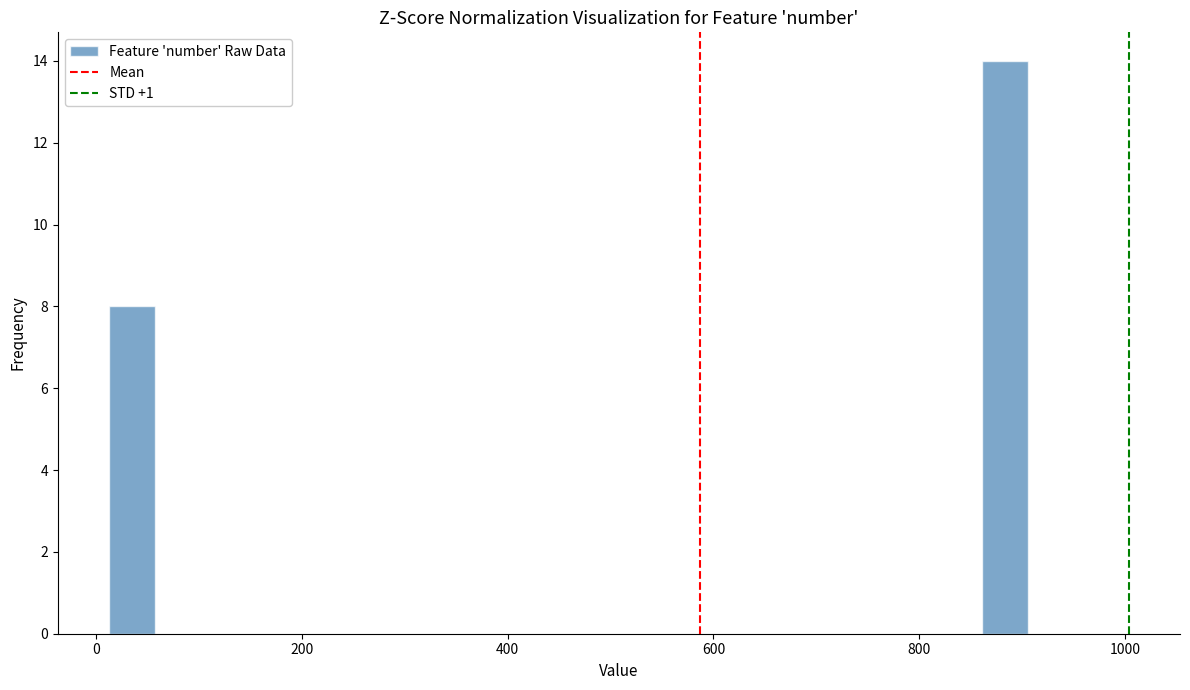

Read against the x-axis, roughly where is the centre of the tallest bar?

880